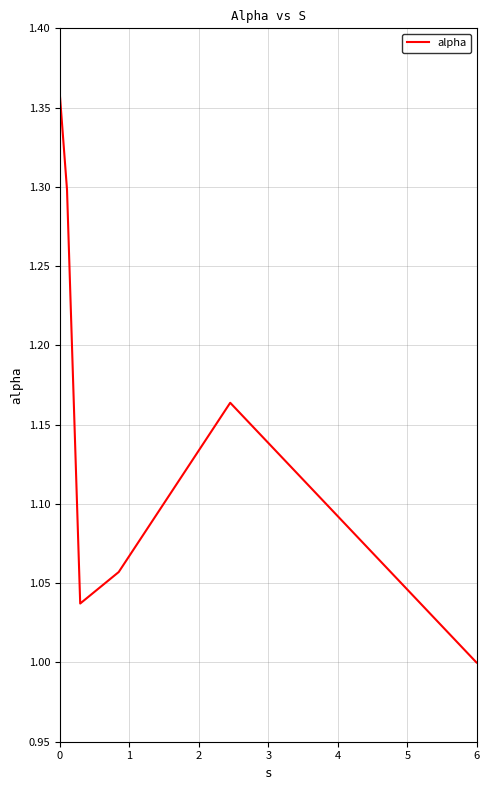

True or false: there are more than 2 points higher than both neighbors.

False